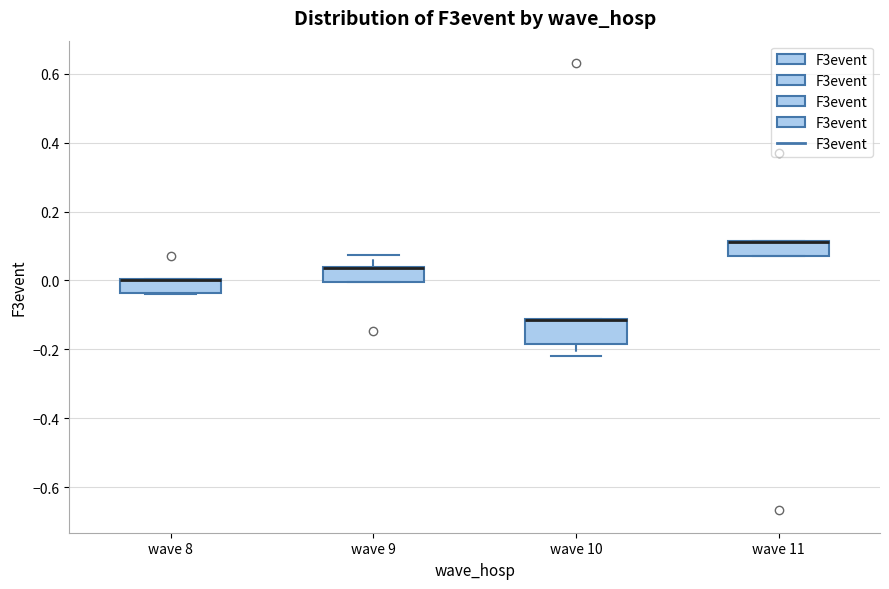

Where is the upper edge of the box for wave 8 on the y-axis? The values are not printed on the chart, so give them approximately, as read against the axis.

0.00